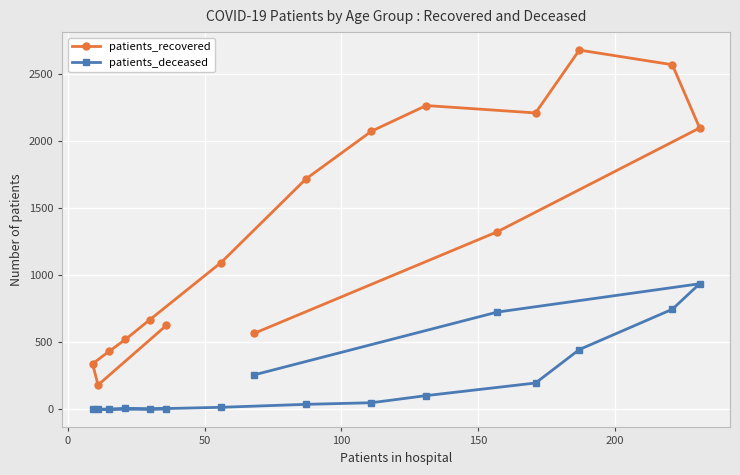

What is the greatest value displayed?

2676